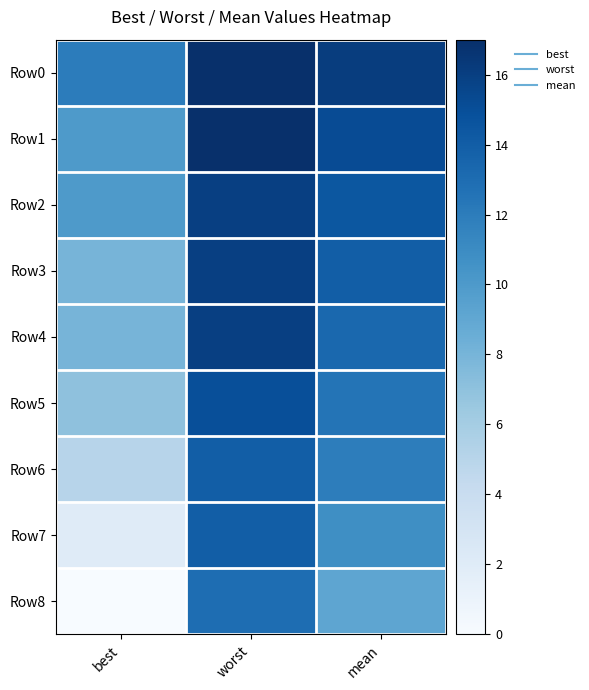

What is the spread (max minus min) of values at worst?

4.0